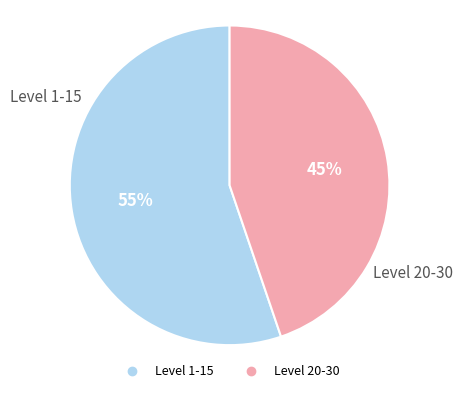

Is there any slice that represents more than half of the pie?

Yes